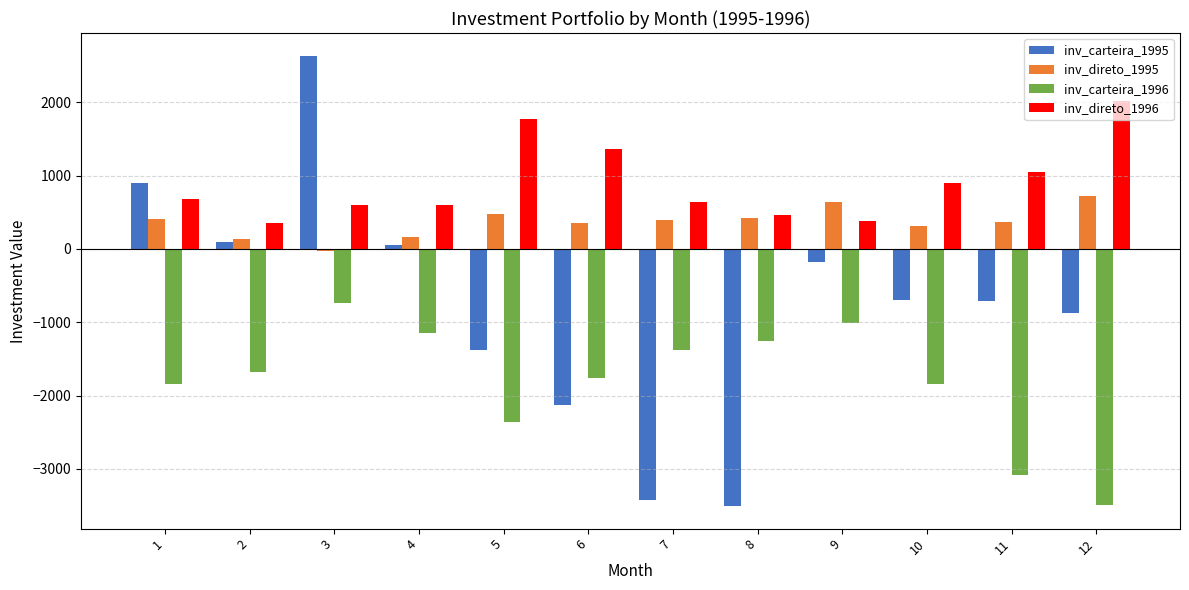

What is the spread (max minus min) of values at 8?

3969.0